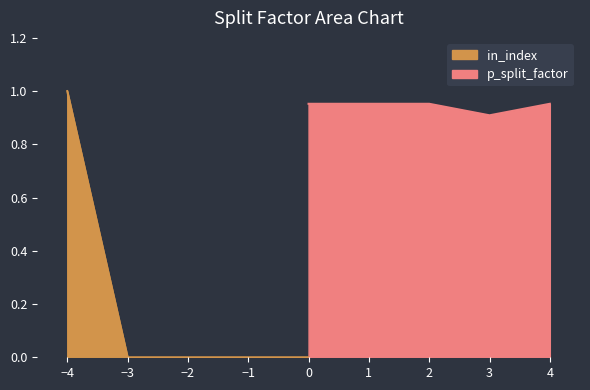

The value of p_split_factor at 3 is 0.9. True or false?

True